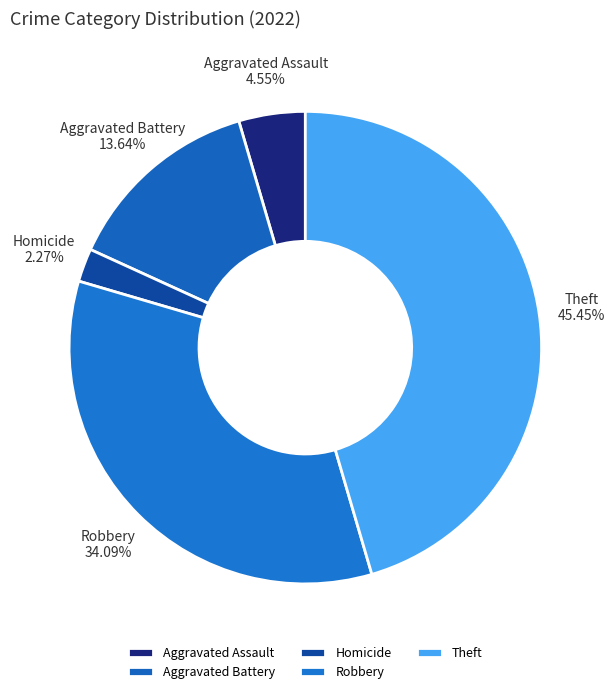

What is the ratio of the value at Aggravated Assault to the value at Theft?

0.1